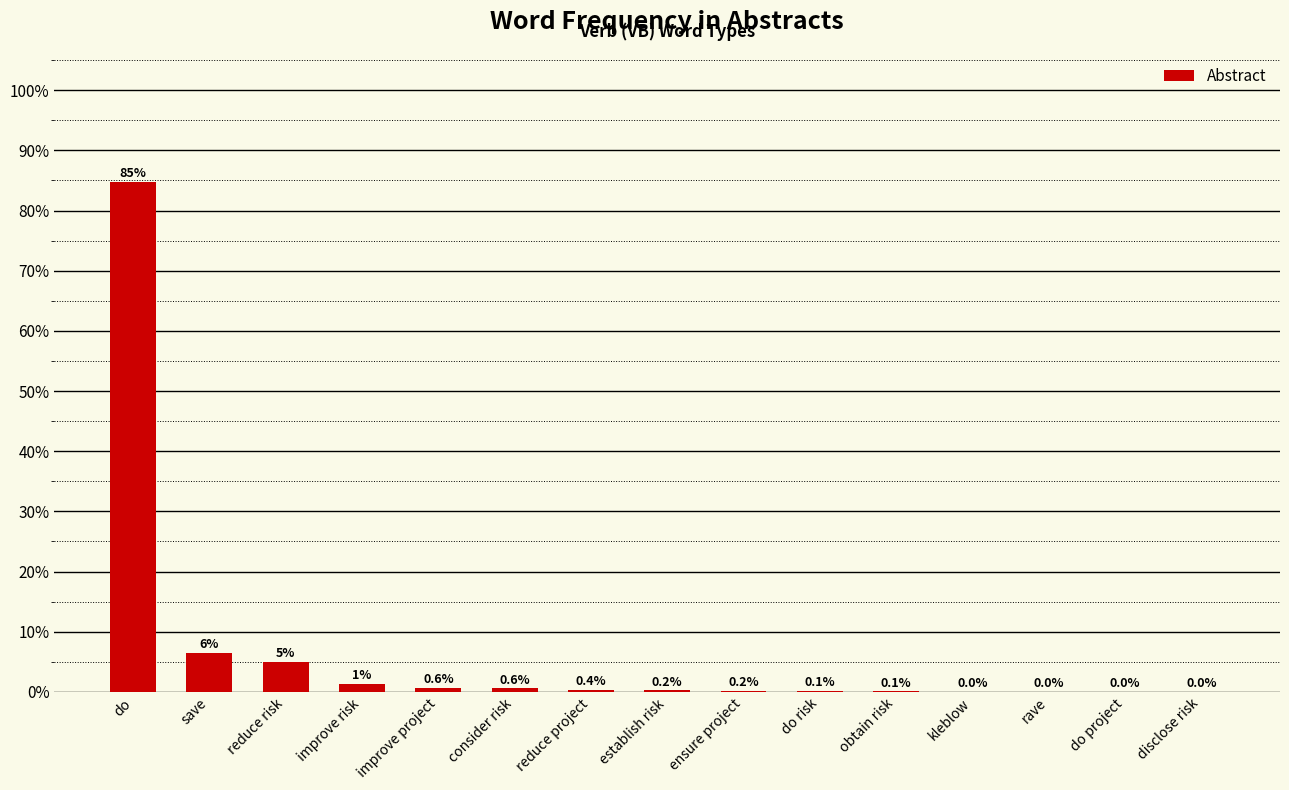

At which label is the value closest to 42?

save